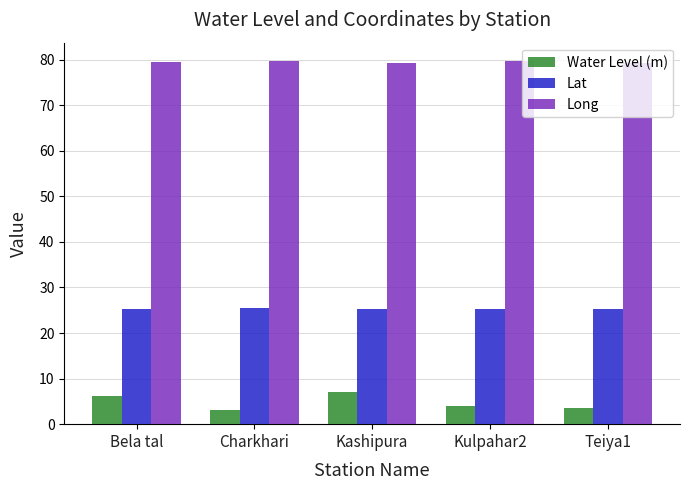

What is the sum of all Long values?

397.6